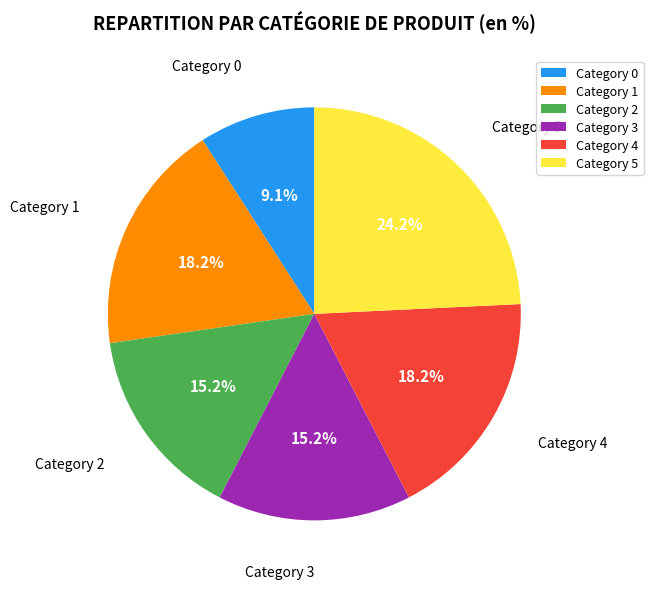

How much of the chart is everything except Category 1?

81.8%